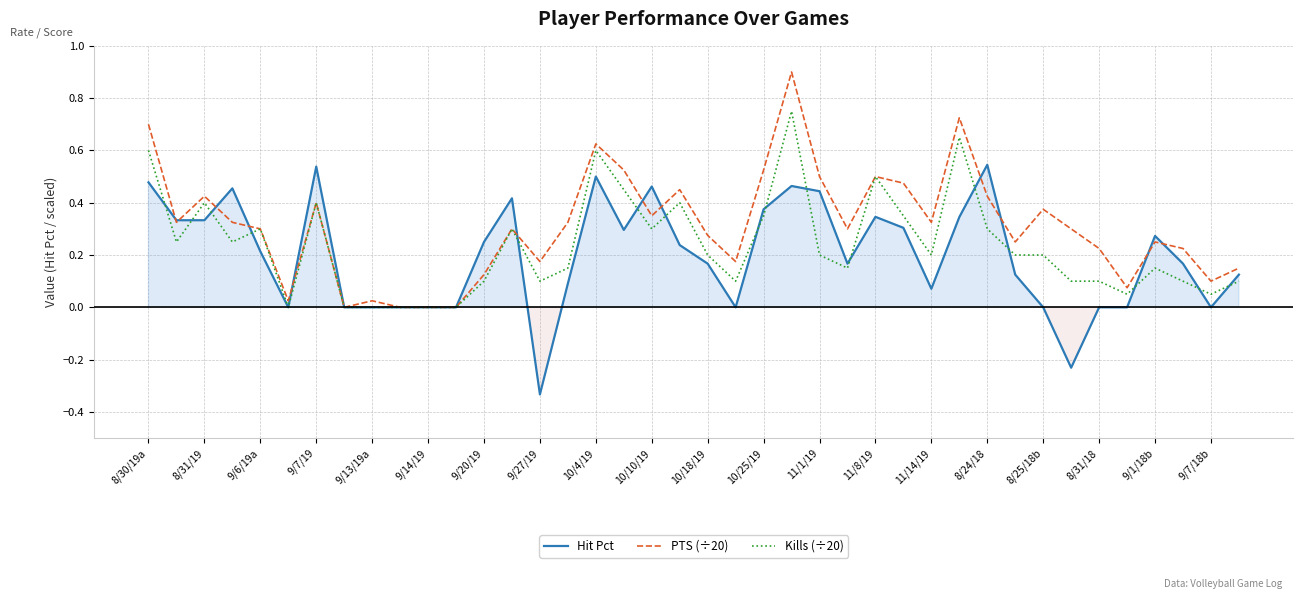

How many categories are shown in the chart?

40